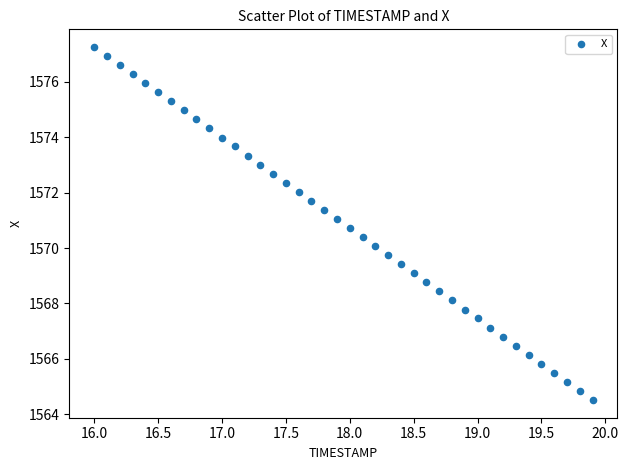

What is the range of X values (max minus min)?

3.9